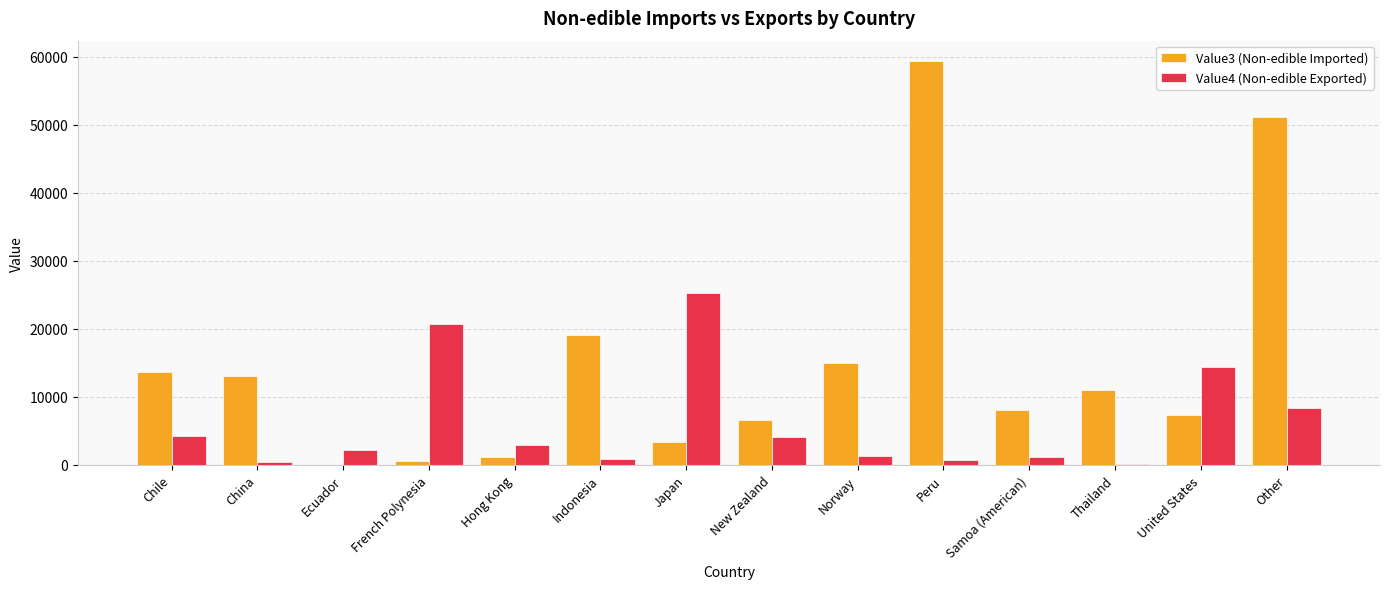

The Value4 (Non-edible Exported) series shows 25236.5 at Japan. True or false?

True